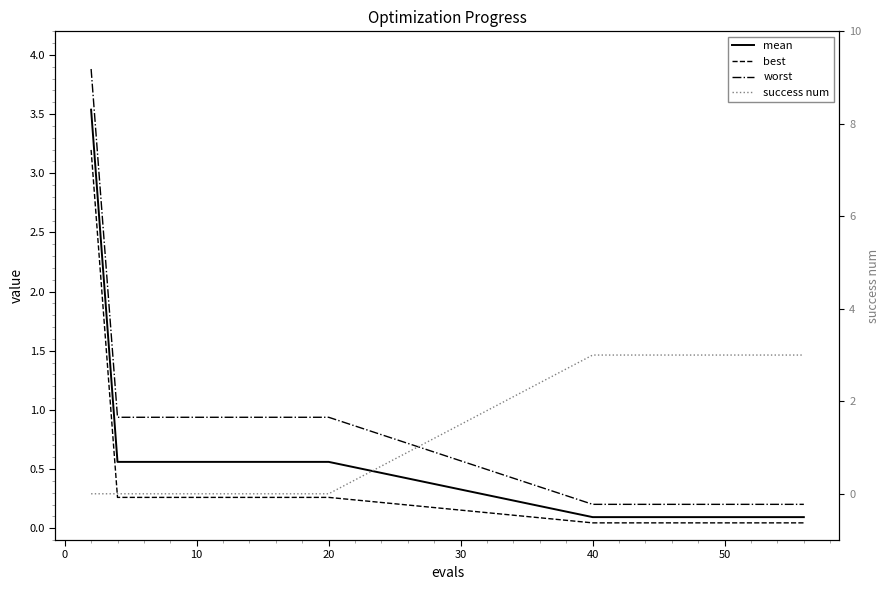

Which series ends up on top after the final intersection of best and success num?

success num